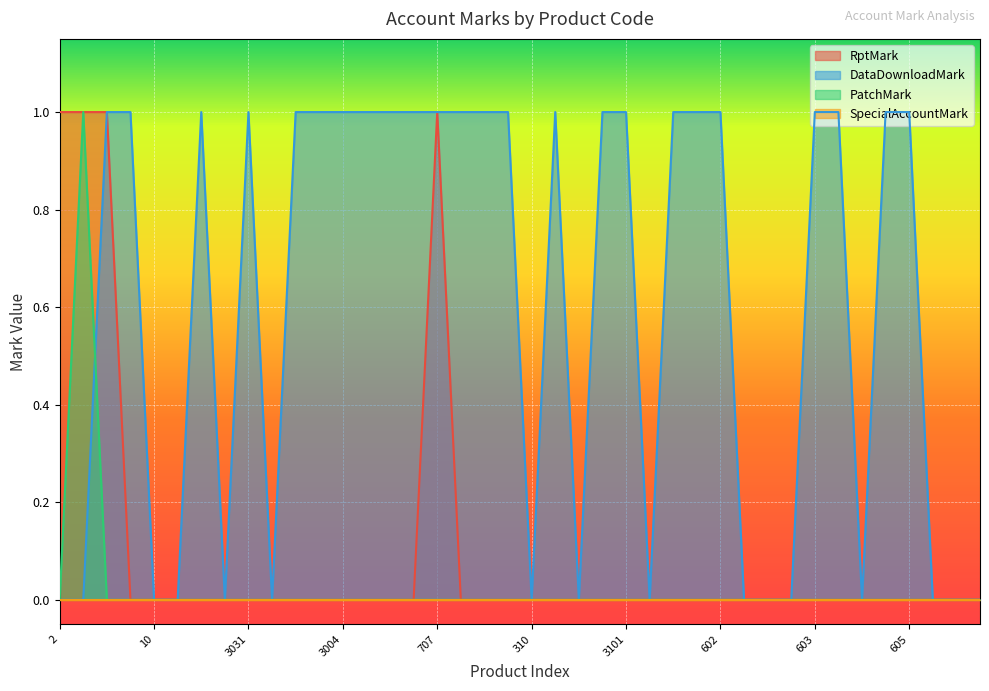

What is the difference between the maximum and minimum values in the RptMark series?

1